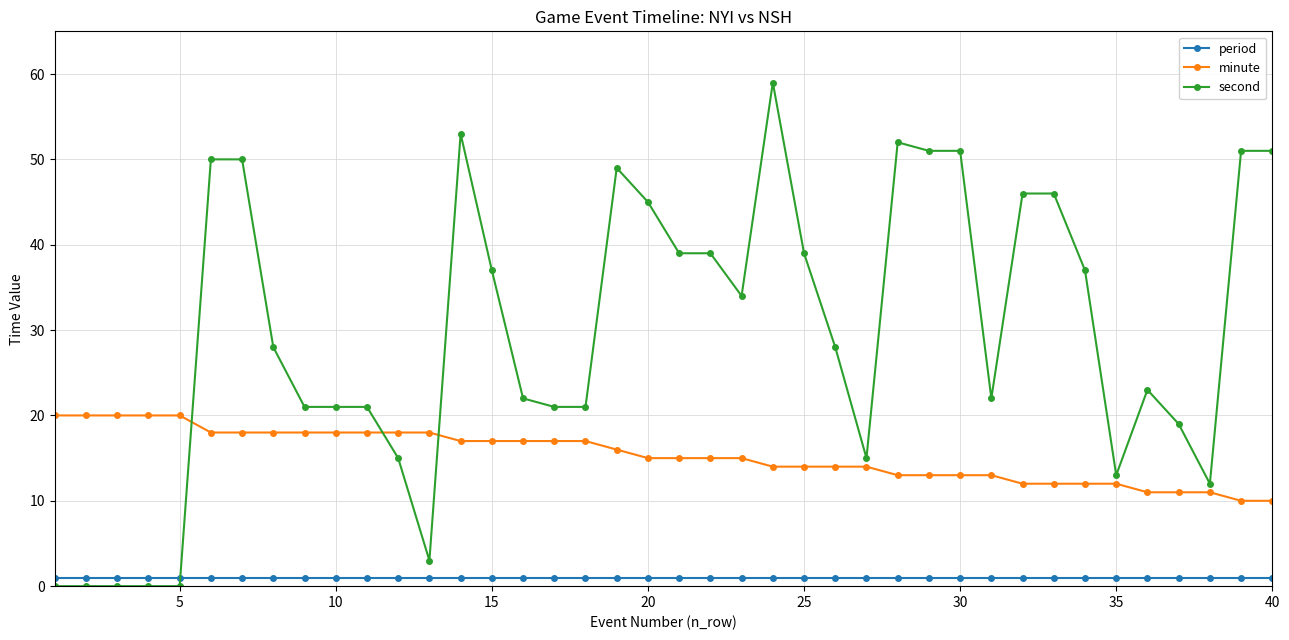

Rank the series by their average value, from lowest to highest.

period, minute, second